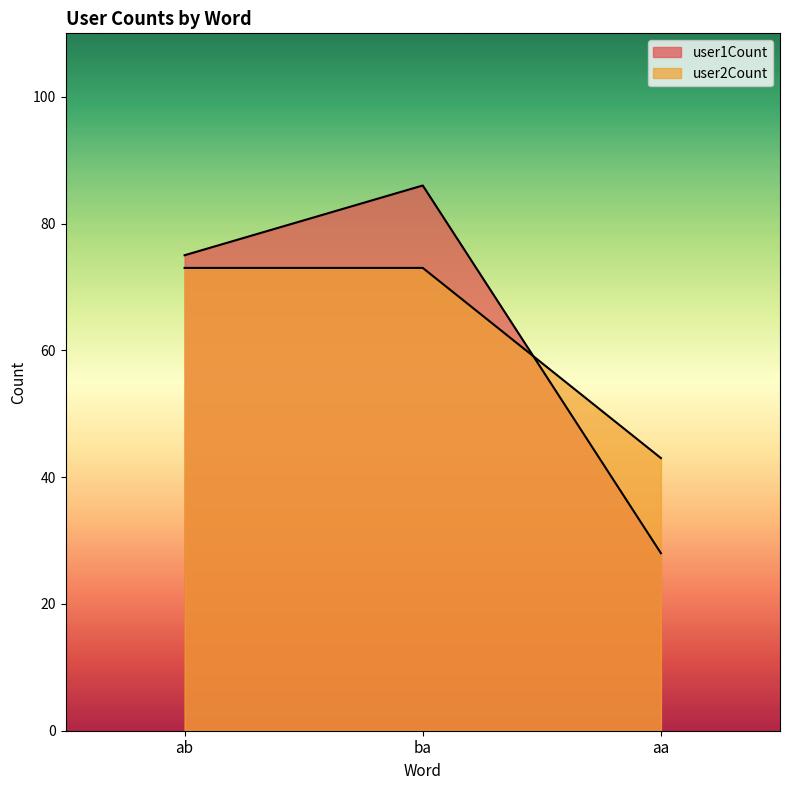

What is the difference between the user2Count values at aa and ba?

30